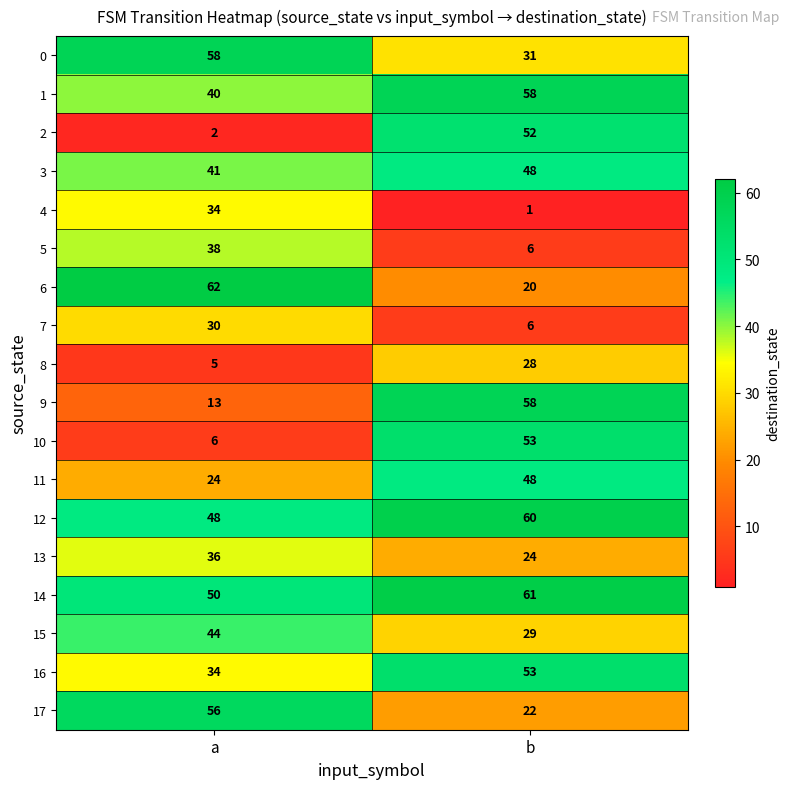

What is the difference between the 2 values at a and b?

50